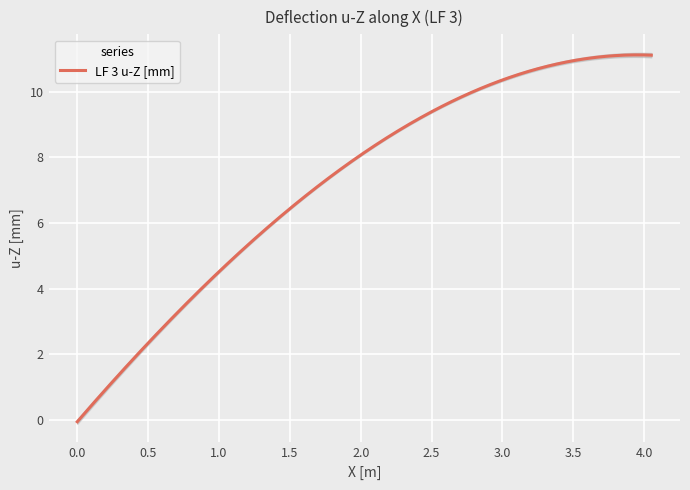

What is the difference between the second highest and second lowest values?

10.5